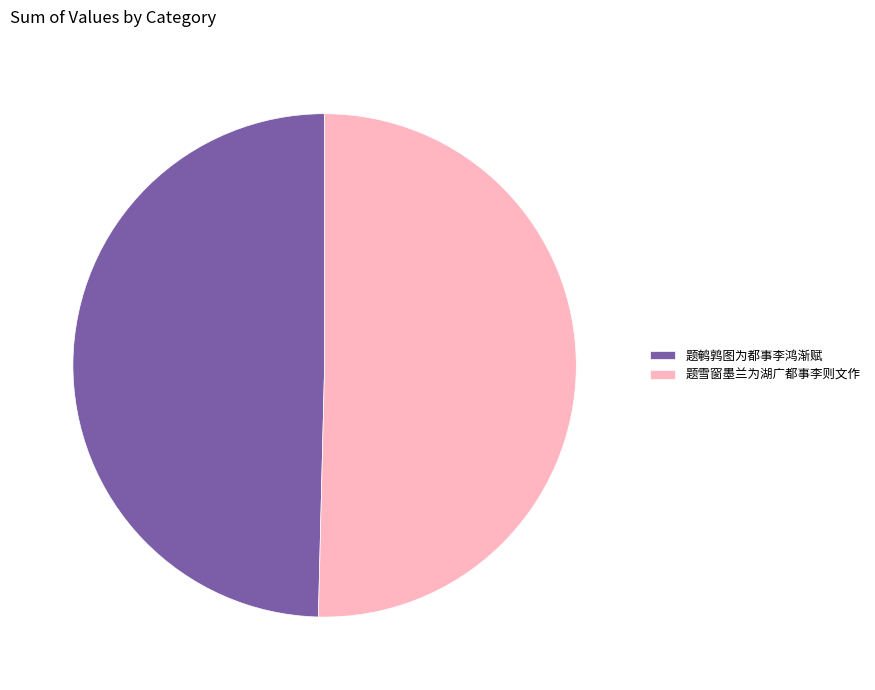

The 题雪窗墨兰为湖广都事李则文作 slice represents 50% of the pie. True or false?

True